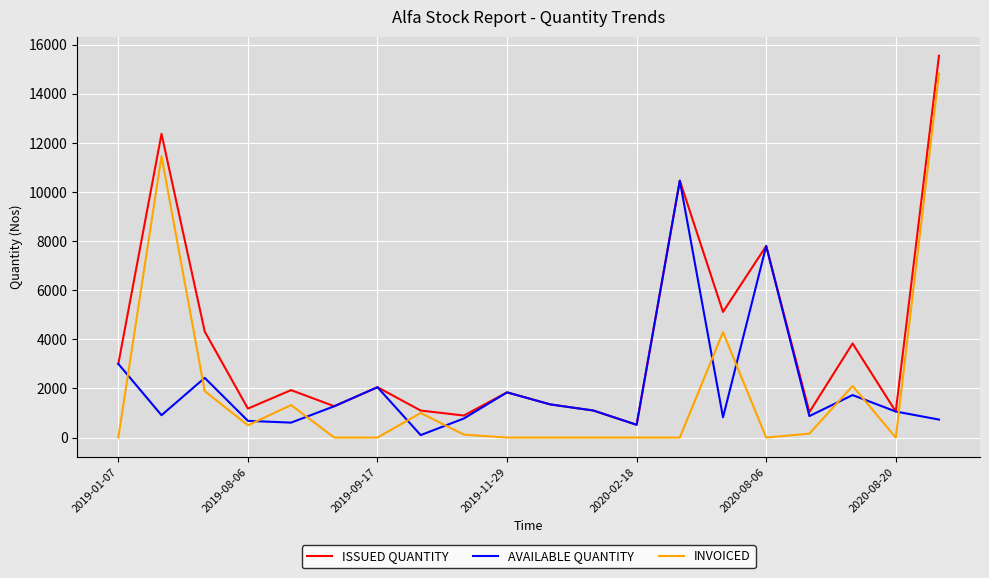

After their last crossing, which series has the higher values: AVAILABLE QUANTITY or INVOICED?

INVOICED